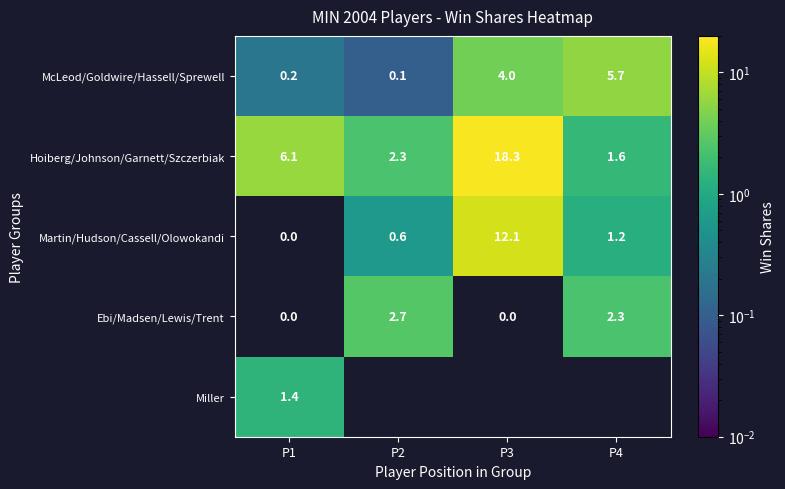

Is it true that Martin/Hudson/Cassell/Olowokandi equals 1.2 at P4?

True